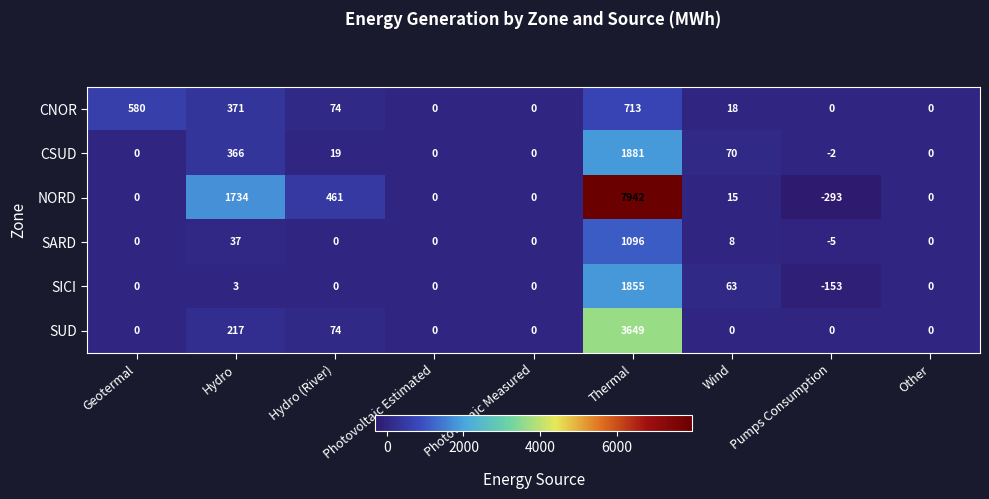

What is the difference between the maximum and minimum values in the CSUD series?

1883